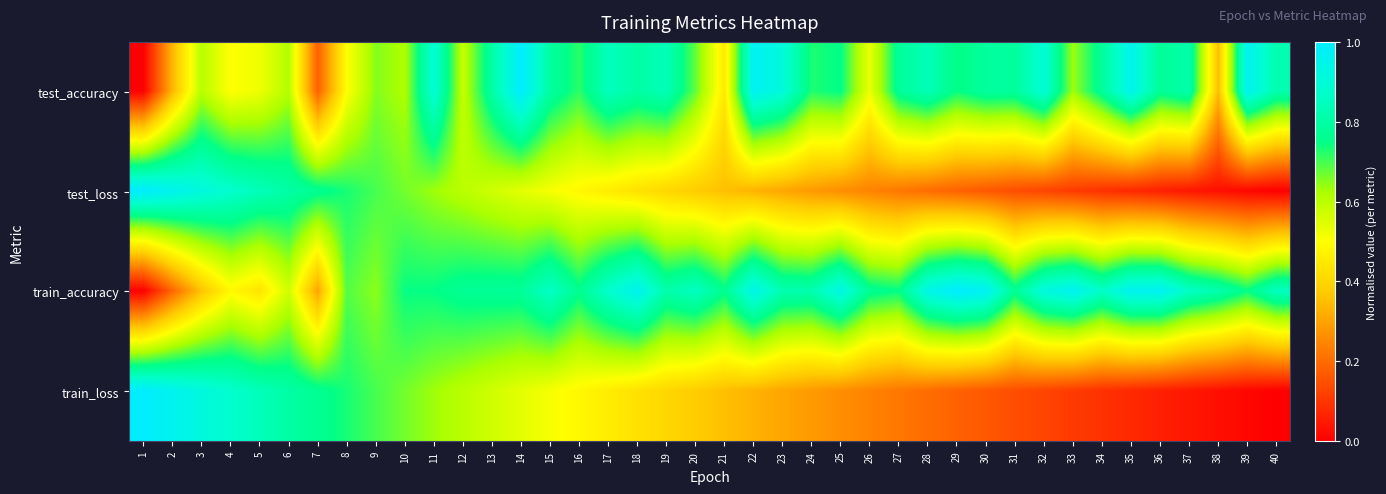

Reading left to right, transcribe all the data shown in this chart.

test_accuracy: 1=0.0	2=0.3	3=0.6	4=0.5	5=0.5	6=0.6	7=0.2	8=0.5	9=0.7	10=0.6	11=0.9	12=0.6	13=0.8	14=1.0	15=0.8	16=0.7	17=0.8	18=0.8	19=0.8	20=0.7	21=0.4	22=1.0	23=0.9	24=0.7	25=0.8	26=0.5	27=0.8	28=0.8	29=0.7	30=0.8	31=0.8	32=0.9	33=0.6	34=0.8	35=1.0	36=0.8	37=0.8	38=0.4	39=1.0	40=0.8
test_loss: 1=1.0	2=1.0	3=0.9	4=0.9	5=0.8	6=0.8	7=0.8	8=0.7	9=0.7	10=0.7	11=0.6	12=0.6	13=0.6	14=0.5	15=0.5	16=0.5	17=0.5	18=0.4	19=0.4	20=0.4	21=0.4	22=0.3	23=0.3	24=0.3	25=0.3	26=0.2	27=0.2	28=0.2	29=0.2	30=0.2	31=0.1	32=0.1	33=0.1	34=0.1	35=0.1	36=0.1	37=0.0	38=0.0	39=0.0	40=0.0
train_accuracy: 1=0.0	2=0.2	3=0.4	4=0.5	5=0.4	6=0.6	7=0.3	8=0.7	9=0.6	10=0.7	11=0.7	12=0.8	13=0.8	14=0.8	15=0.9	16=0.8	17=0.9	18=1.0	19=0.8	20=0.9	21=0.8	22=0.9	23=0.8	24=0.8	25=0.9	26=0.8	27=0.8	28=0.9	29=1.0	30=1.0	31=0.8	32=0.9	33=1.0	34=0.9	35=1.0	36=1.0	37=0.9	38=0.8	39=0.7	40=0.9
train_loss: 1=1.0	2=1.0	3=0.9	4=0.9	5=0.8	6=0.8	7=0.8	8=0.7	9=0.7	10=0.7	11=0.6	12=0.6	13=0.6	14=0.5	15=0.5	16=0.5	17=0.5	18=0.4	19=0.4	20=0.4	21=0.4	22=0.3	23=0.3	24=0.3	25=0.3	26=0.2	27=0.2	28=0.2	29=0.2	30=0.2	31=0.1	32=0.1	33=0.1	34=0.1	35=0.1	36=0.1	37=0.0	38=0.0	39=0.0	40=0.0